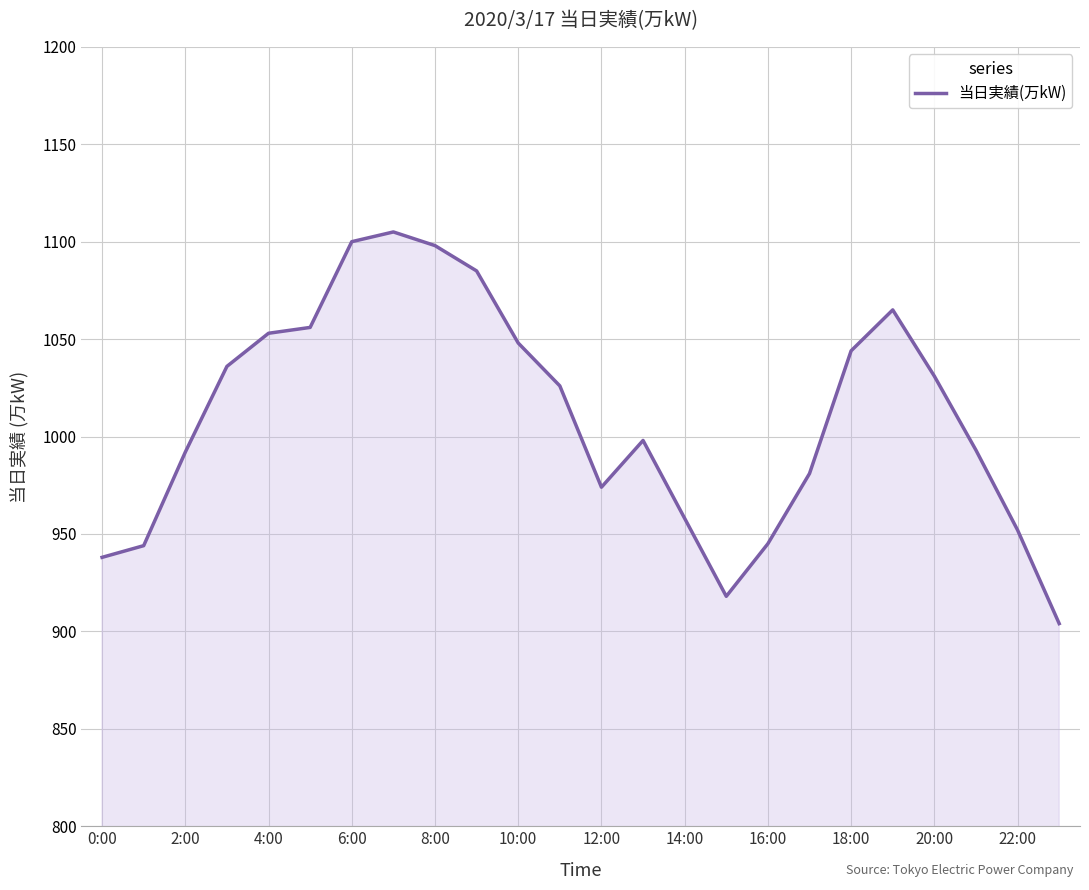

What is the smallest value displayed?

904